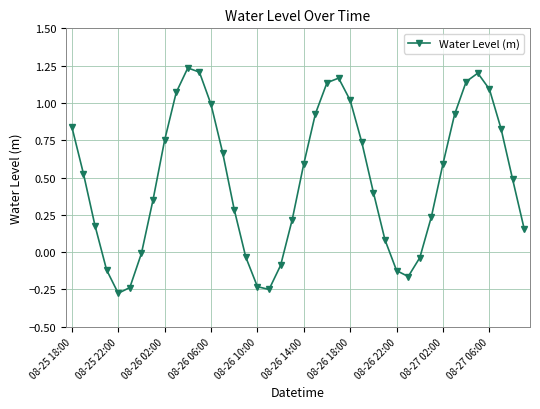

True or false: the data has more than 1 interior local peaks.

True